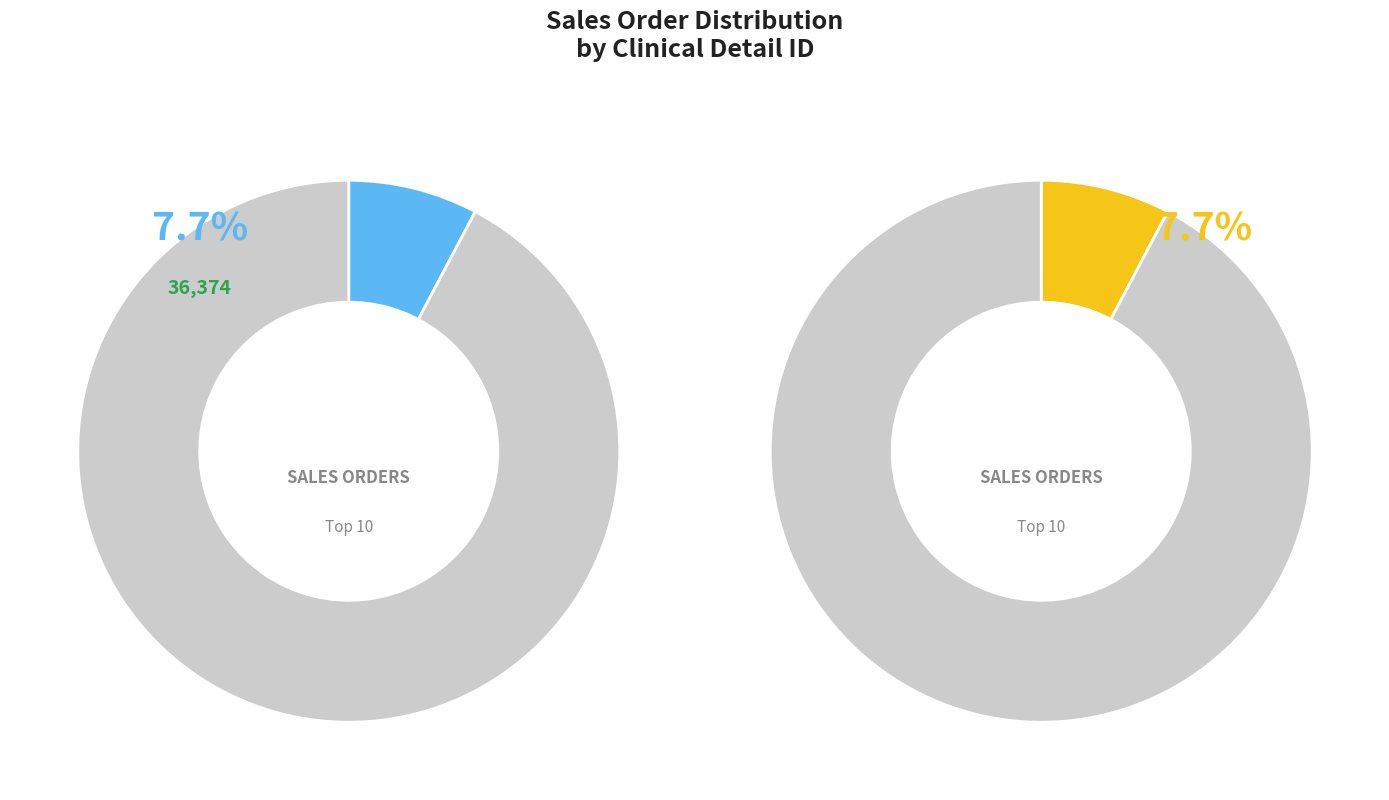

True or false: 5 accounts for 1% of the total.

False